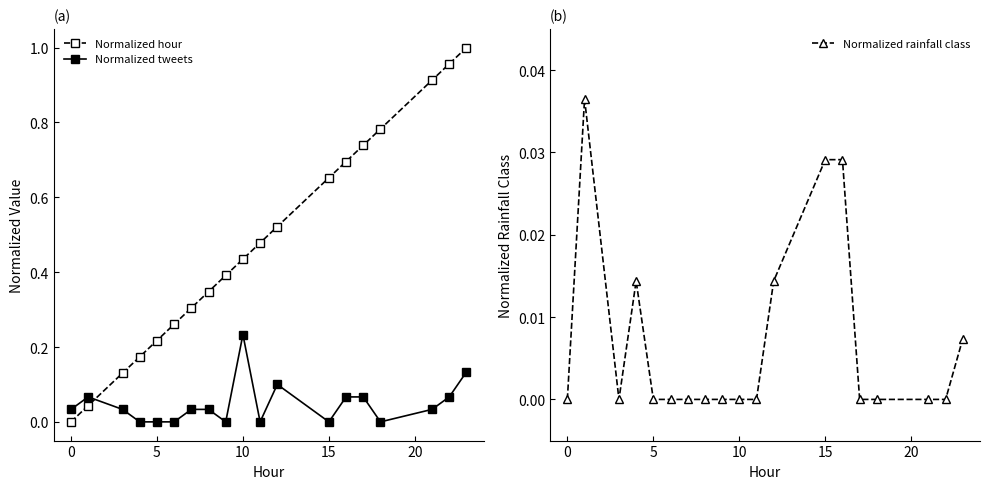

What is the sum of all Normalized rainfall class values?

0.1